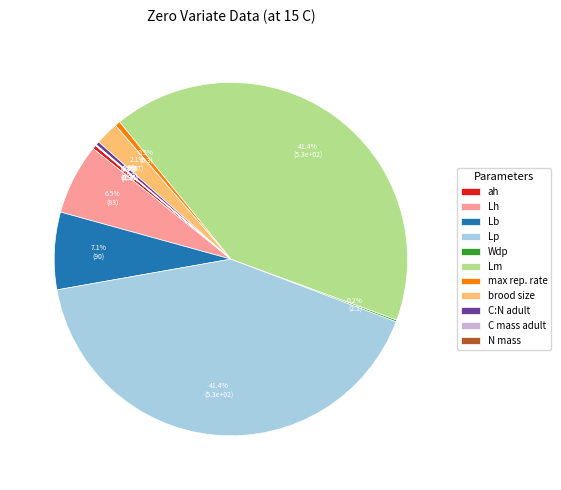

Is there a majority slice in this chart?

No